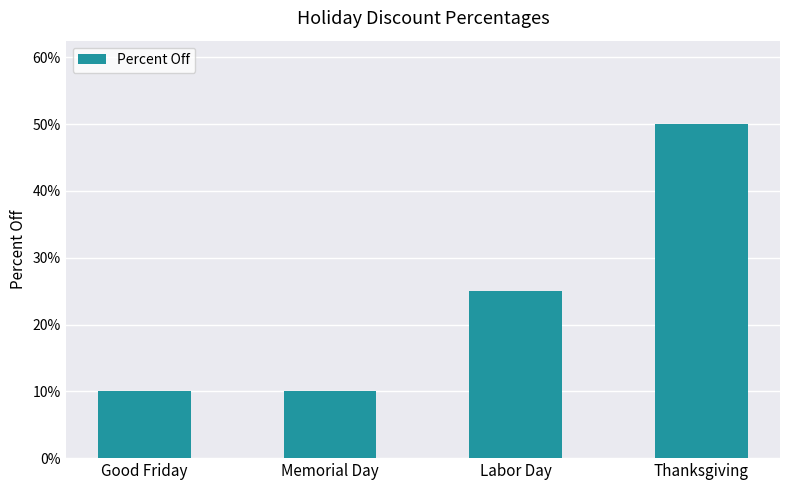

What is the approximate value at Labor Day?

0.2